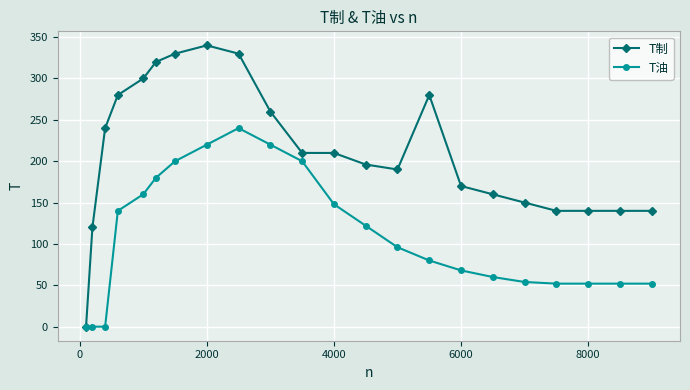

Which series has the widest spread of values?

T制